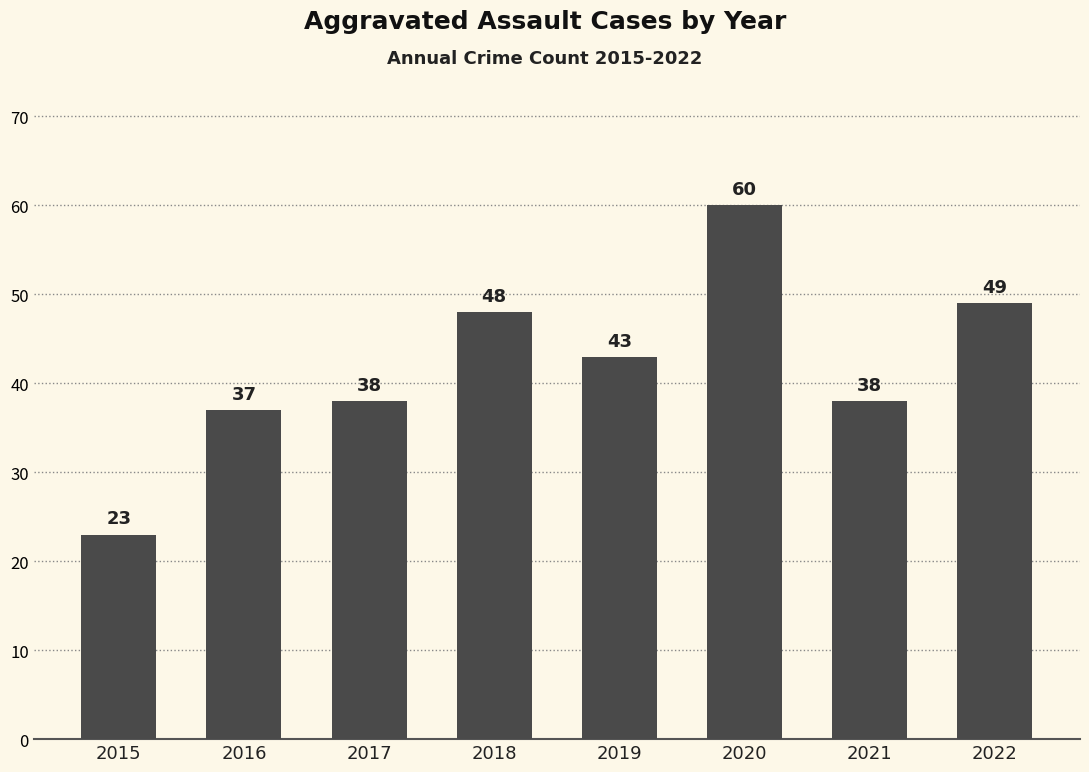

Is it true that the value at 2021 is 38?

True